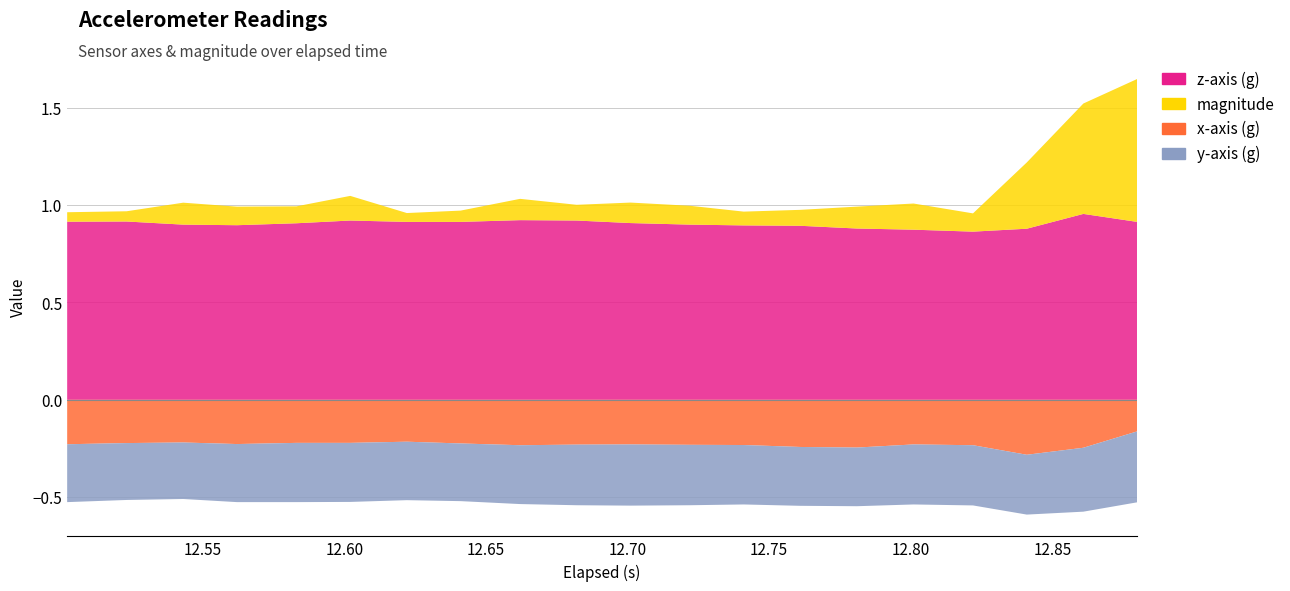

Reading left to right, extract all data points from this chart.

x-axis (g): 0=-0.2	1=-0.2	2=-0.2	3=-0.2	4=-0.2	5=-0.2	6=-0.2	7=-0.2	8=-0.2	9=-0.2	10=-0.2	11=-0.2	12=-0.2	13=-0.2	14=-0.2	15=-0.2	16=-0.2	17=-0.3	18=-0.2	19=-0.2
y-axis (g): 0=-0.3	1=-0.3	2=-0.3	3=-0.3	4=-0.3	5=-0.3	6=-0.3	7=-0.3	8=-0.3	9=-0.3	10=-0.3	11=-0.3	12=-0.3	13=-0.3	14=-0.3	15=-0.3	16=-0.3	17=-0.3	18=-0.3	19=-0.4
z-axis (g): 0=0.9	1=0.9	2=0.9	3=0.9	4=0.9	5=0.9	6=0.9	7=0.9	8=0.9	9=0.9	10=0.9	11=0.9	12=0.9	13=0.9	14=0.9	15=0.9	16=0.9	17=0.9	18=1.0	19=0.9
magnitude: 0=0.0	1=0.1	2=0.1	3=0.1	4=0.1	5=0.1	6=0.0	7=0.1	8=0.1	9=0.1	10=0.1	11=0.1	12=0.1	13=0.1	14=0.1	15=0.1	16=0.1	17=0.3	18=0.6	19=0.7
elapsed (s): 0=12.5	1=12.5	2=12.5	3=12.6	4=12.6	5=12.6	6=12.6	7=12.6	8=12.7	9=12.7	10=12.7	11=12.7	12=12.7	13=12.8	14=12.8	15=12.8	16=12.8	17=12.8	18=12.9	19=12.9